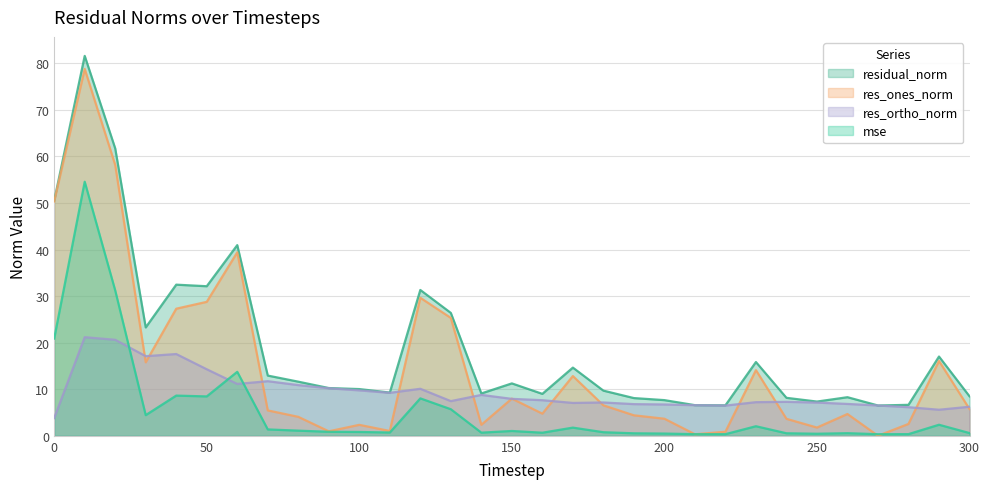

How many lines are shown in the chart?

4